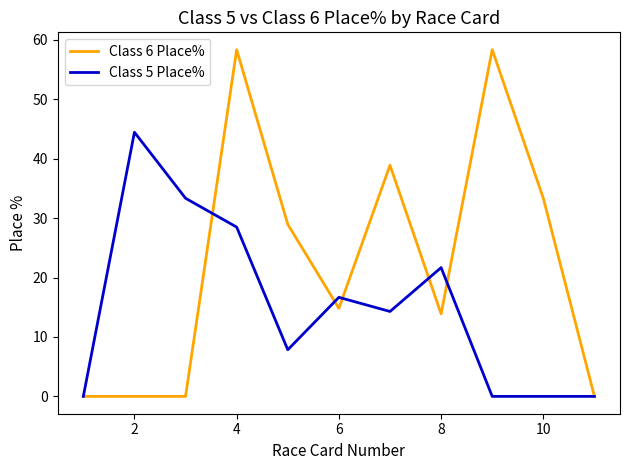

Which series has the largest total across all categories?

Class 6 Place%